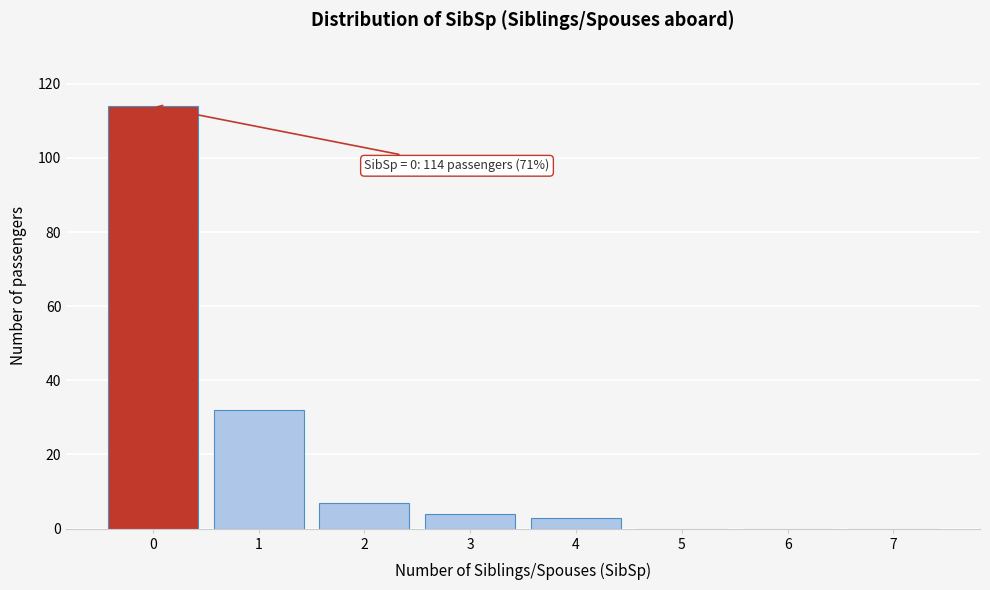

Reading right to left, transcribe all the data shown in this chart.

7=0	6=0	5=0	4=3	3=4	2=7	1=32	0=114